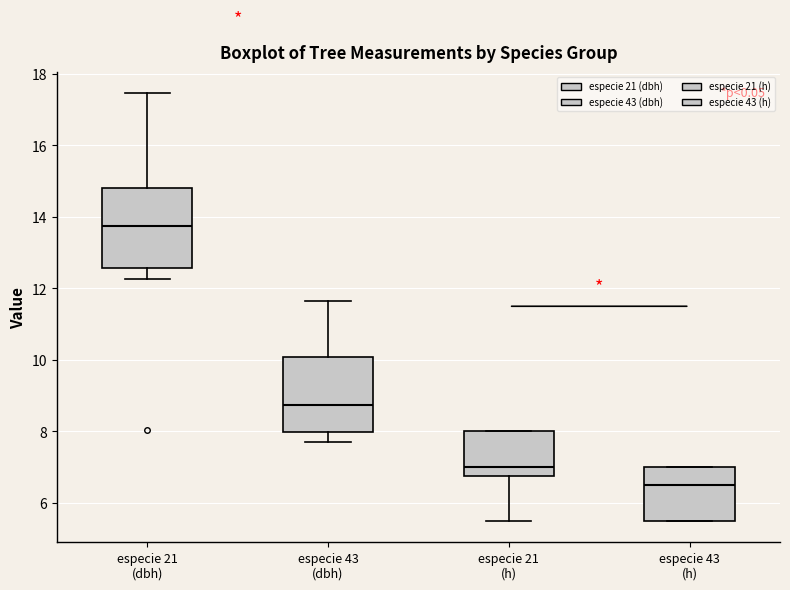

Reading left to right, read every box against the y-axis: the position of its median line, the range the box covers, and the ends of its whiskers. The values are not printed on the chart, so give them approximately, as read against the axis.

especie 21 (dbh): median 13.8, box 12.6 to 14.8, whiskers 12.2 to 17.4
especie 43 (dbh): median 8.8, box 8.0 to 10.0, whiskers 7.8 to 11.6
especie 21 (h): median 7.0, box 6.8 to 8.0, whiskers 5.6 to 8.0
especie 43 (h): median 6.6, box 5.6 to 7.0, whiskers 5.6 to 7.0